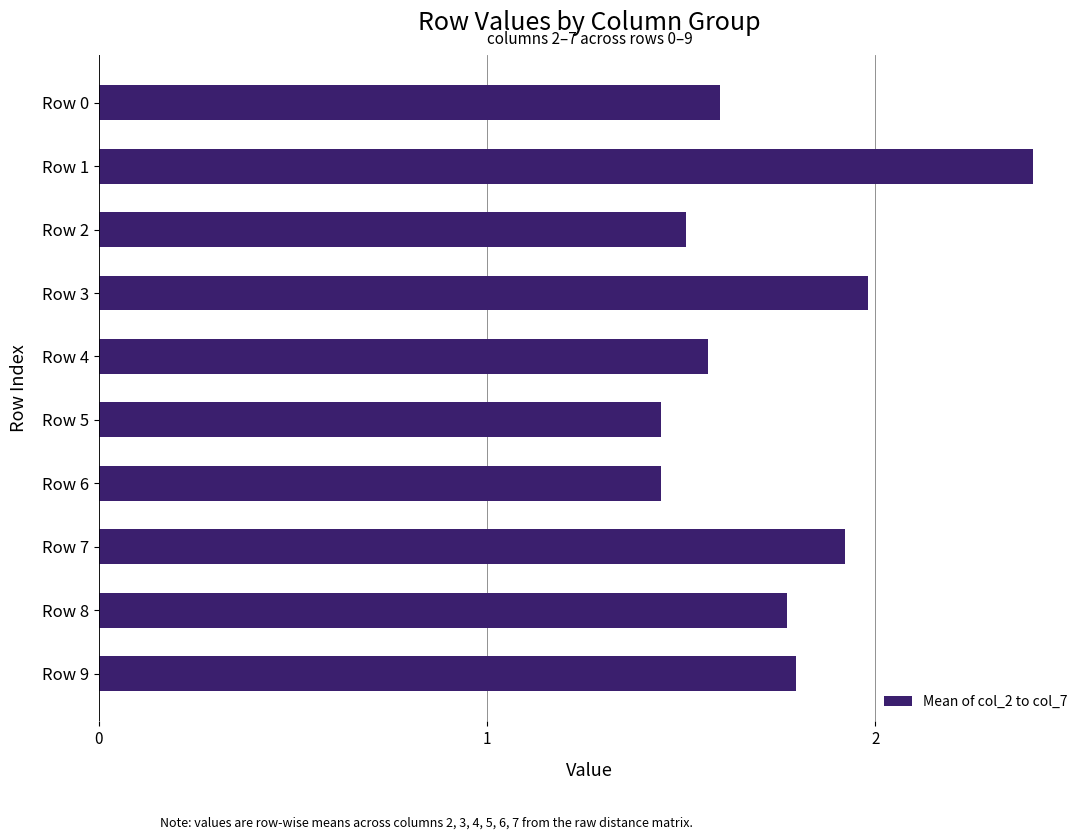

The chart shows a value of 0.9 at Row 2. True or false?

False